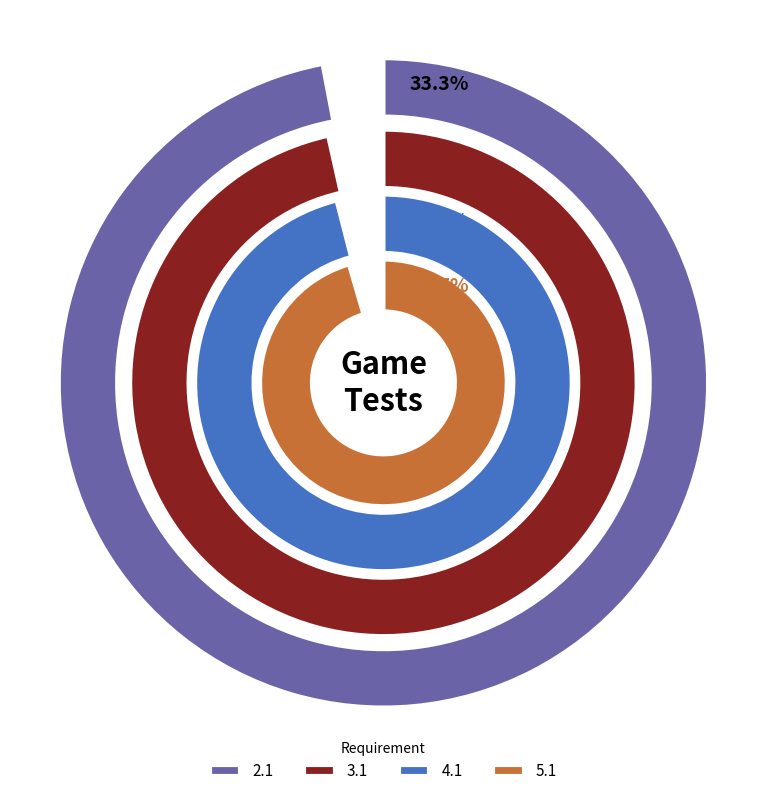

Is 2.1 the majority of the pie?

No